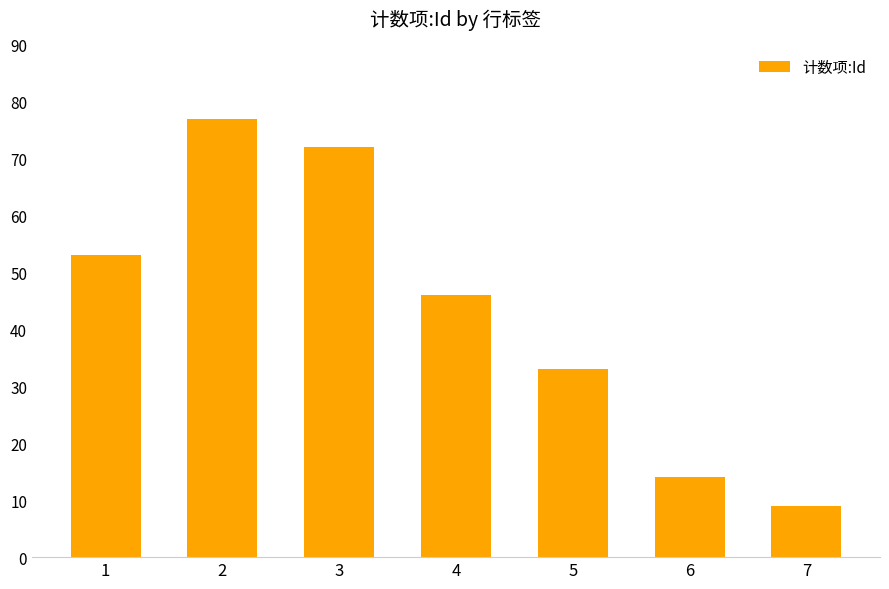

Count the number of data series in this chart.

1